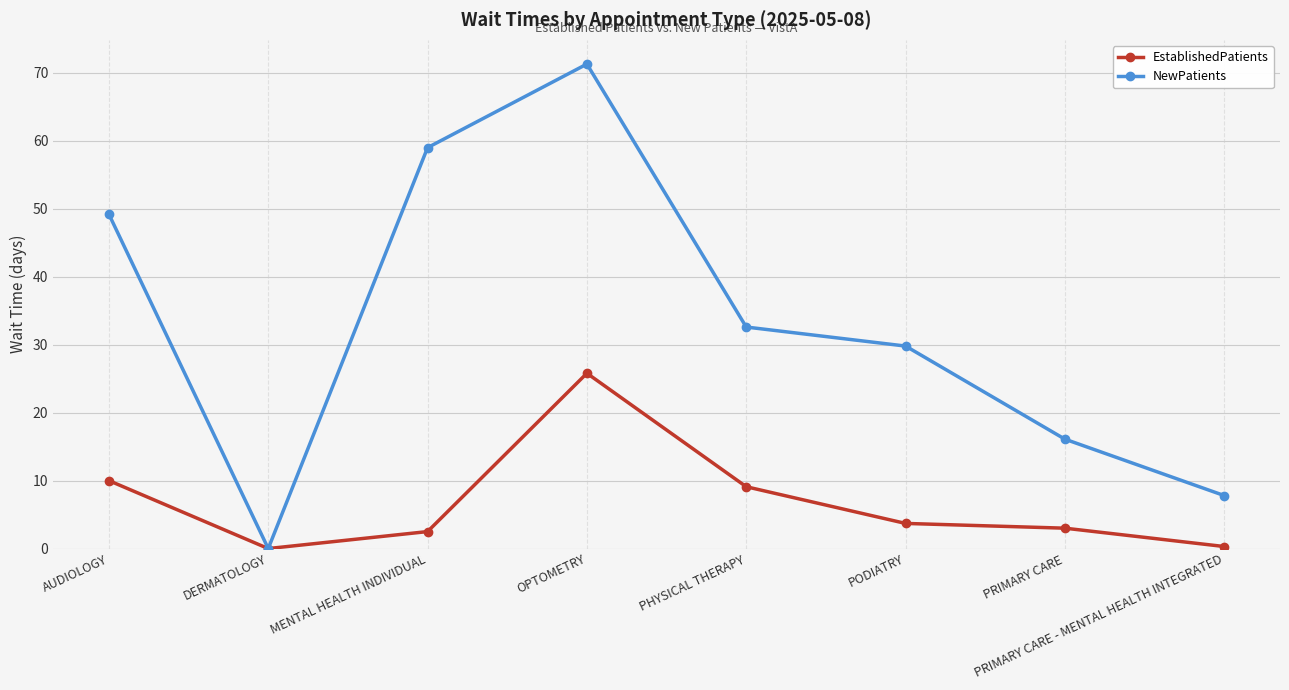

What is the difference between the maximum and minimum values in the NewPatients series?

71.3